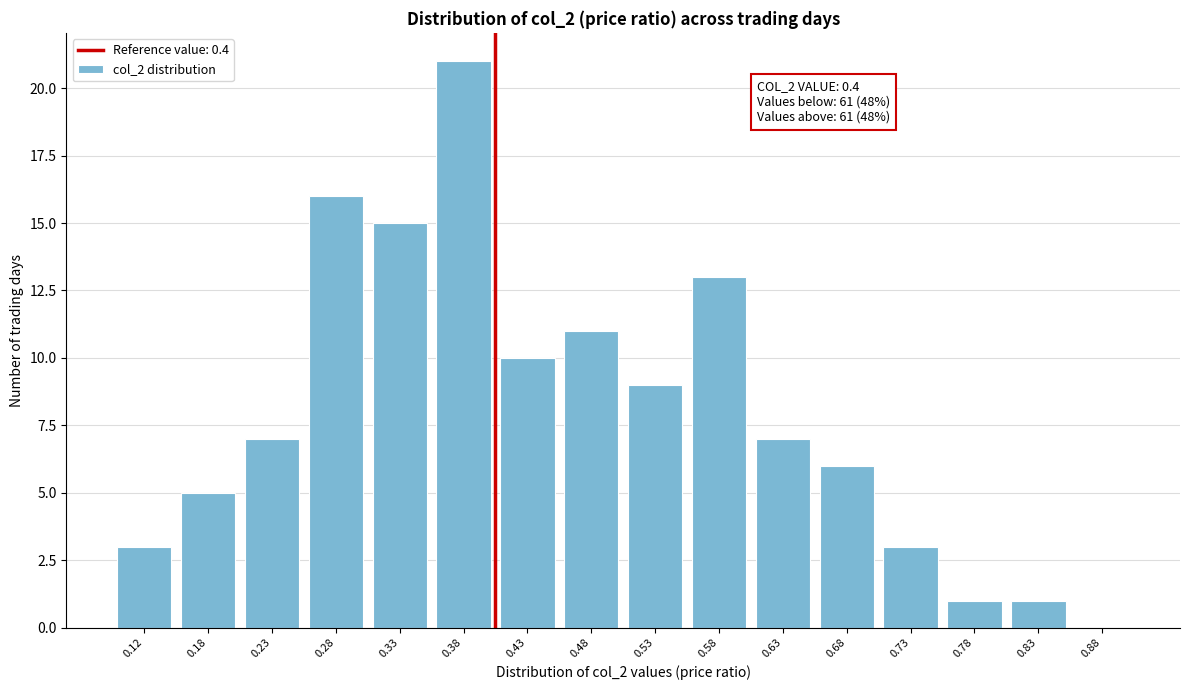

Which range on the x-axis has the tallest bar?

0.35 to 0.40